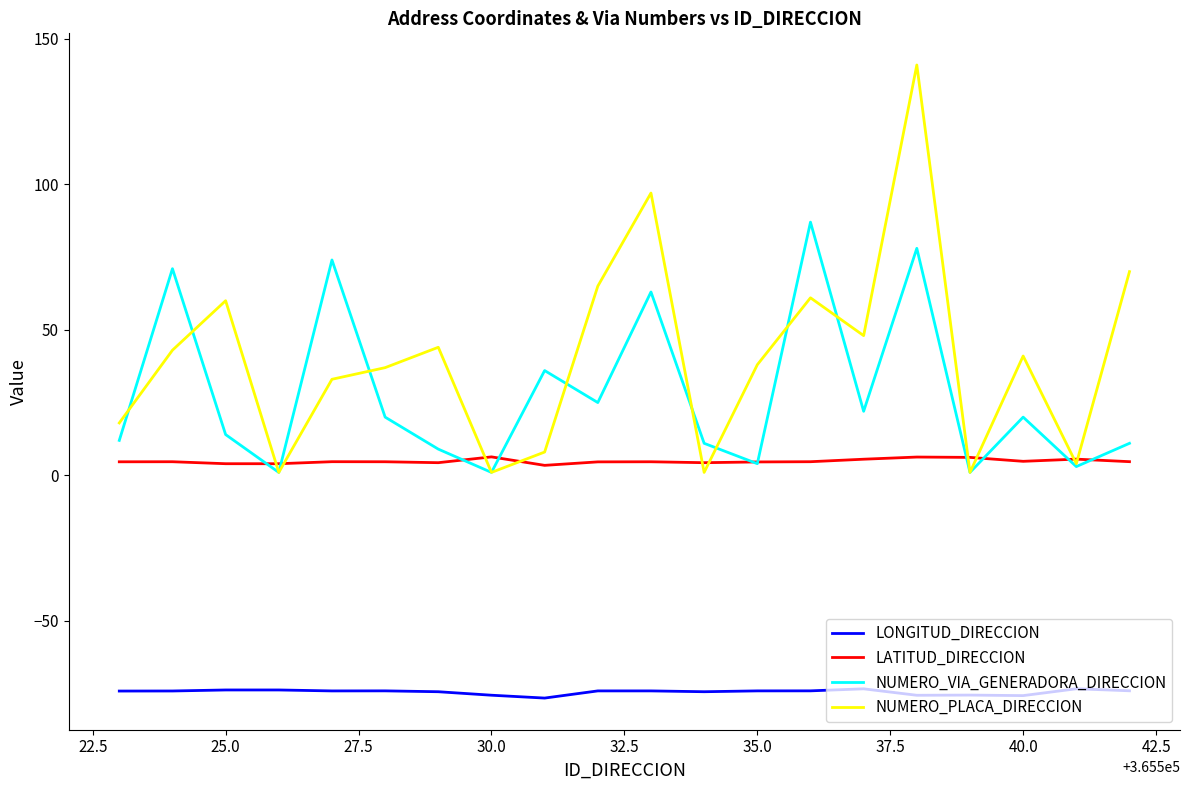

List the series in order of their peak value, lowest first.

LONGITUD_DIRECCION, LATITUD_DIRECCION, NUMERO_VIA_GENERADORA_DIRECCION, NUMERO_PLACA_DIRECCION